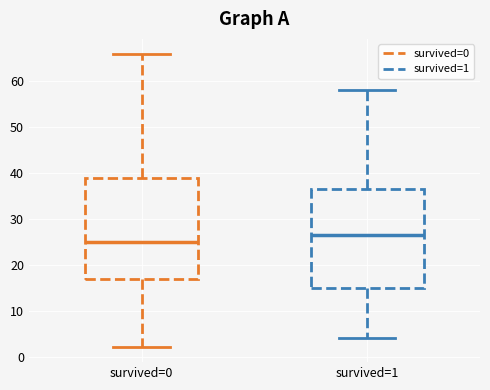

Reading left to right, read every box against the y-axis: the position of its median line, the range the box covers, and the ends of its whiskers. The values are not printed on the chart, so give them approximately, as read against the axis.

survived=0: median 25, box 17 to 39, whiskers 2 to 66
survived=1: median 27, box 15 to 37, whiskers 4 to 58